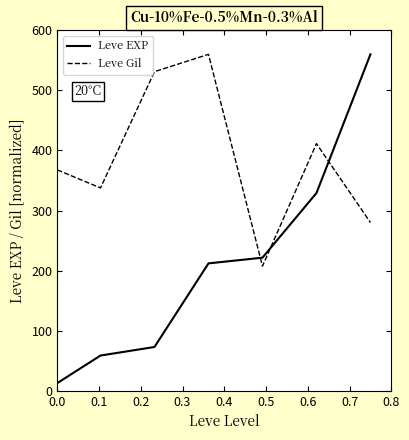

What are all the series names shown in the legend?

Leve EXP, Leve Gil